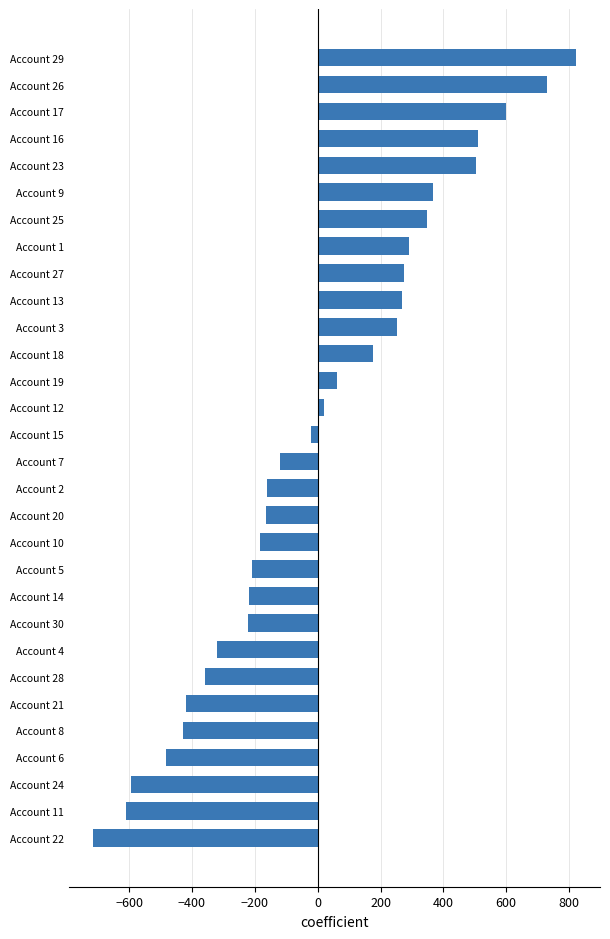

What is the maximum value shown in the chart?

821.6